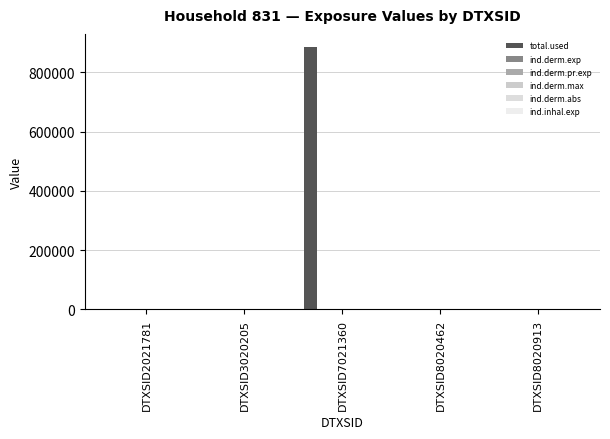

Reading left to right, extract all data points from this chart.

total.used: DTXSID2021781=0.0	DTXSID3020205=0.0	DTXSID7021360=885419.5	DTXSID8020462=0.0	DTXSID8020913=0.0
ind.derm.exp: DTXSID2021781=0.0	DTXSID3020205=0.0	DTXSID7021360=0.3	DTXSID8020462=0.0	DTXSID8020913=0.0
ind.derm.pr.exp: DTXSID2021781=0.0	DTXSID3020205=0.0	DTXSID7021360=0.3	DTXSID8020462=0.0	DTXSID8020913=0.0
ind.derm.max: DTXSID2021781=0.0	DTXSID3020205=0.0	DTXSID7021360=0.0	DTXSID8020462=0.0	DTXSID8020913=0.0
ind.derm.abs: DTXSID2021781=0.0	DTXSID3020205=0.0	DTXSID7021360=0.0	DTXSID8020462=0.0	DTXSID8020913=0.0
ind.inhal.exp: DTXSID2021781=0.0	DTXSID3020205=0.0	DTXSID7021360=1.4	DTXSID8020462=0.0	DTXSID8020913=0.0